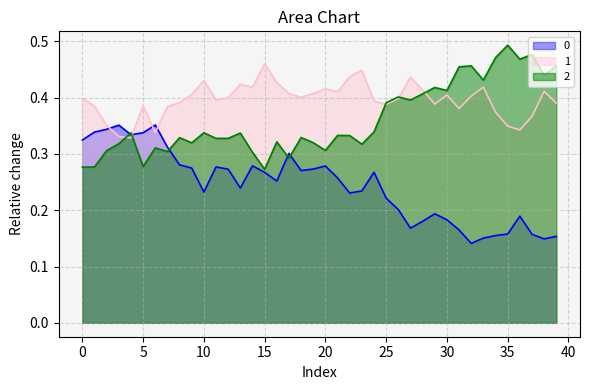

What is the lowest value of the 1 series?

0.3